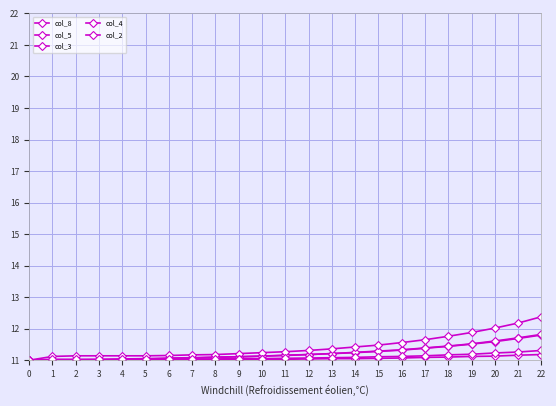

The value of col_1 at 4 is 15.0. True or false?

False